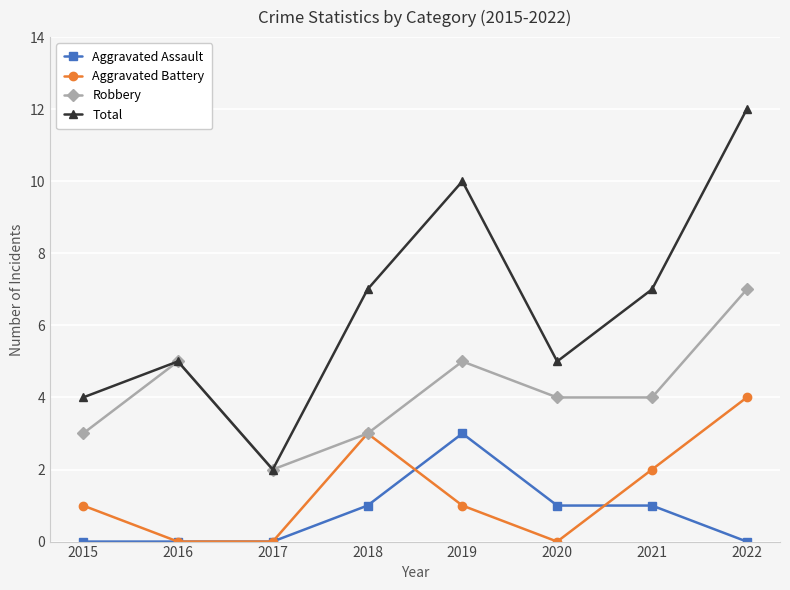

True or false: Aggravated Battery and Total cross at least once.

False